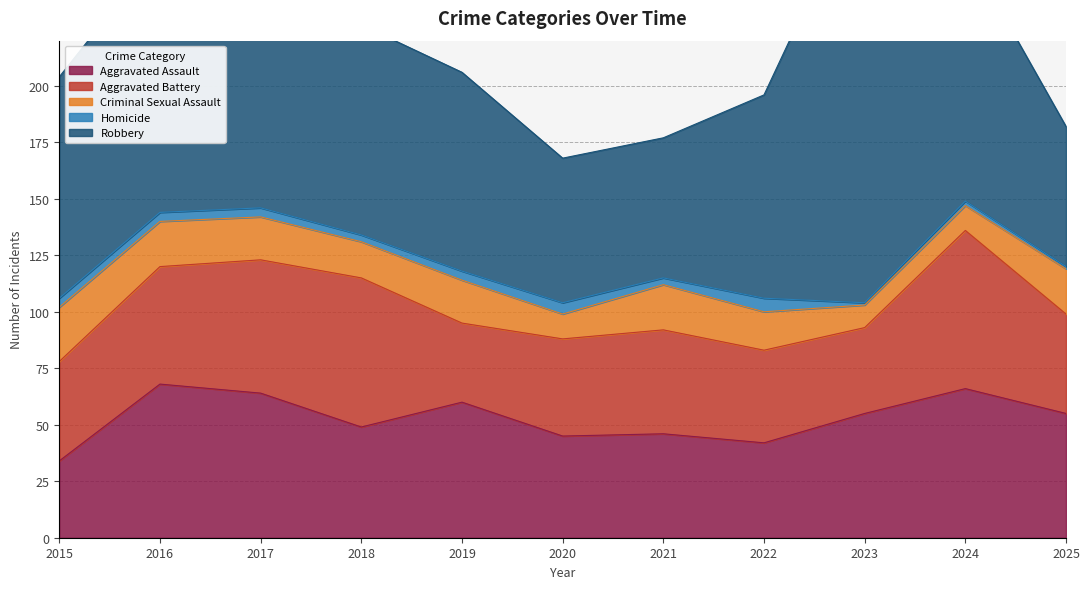

How many categories are shown in the chart?

11